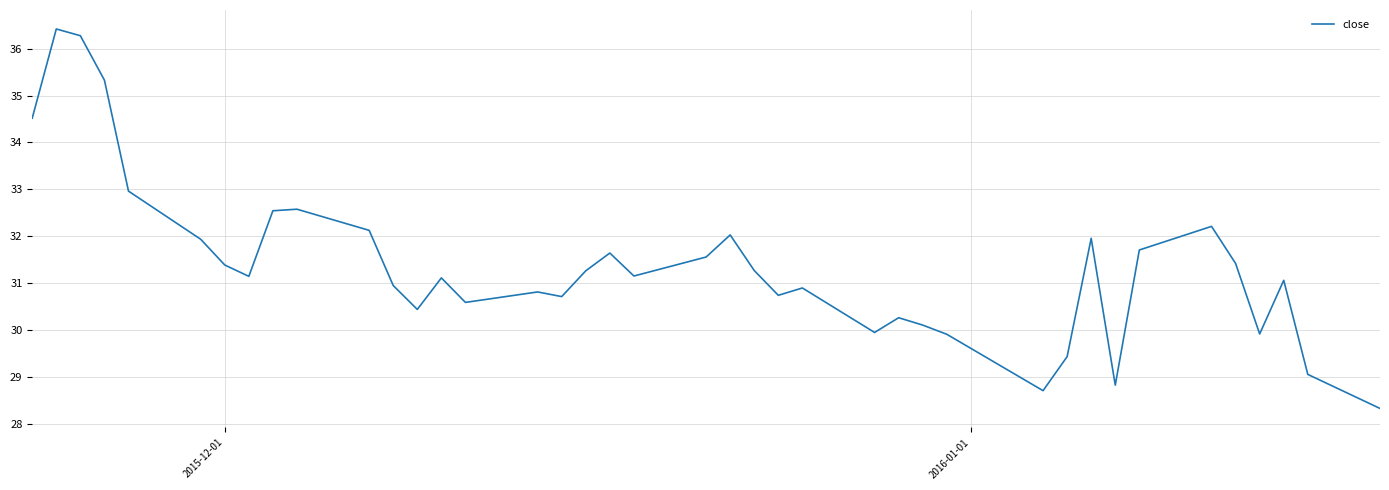

What is the greatest value displayed?

36.4